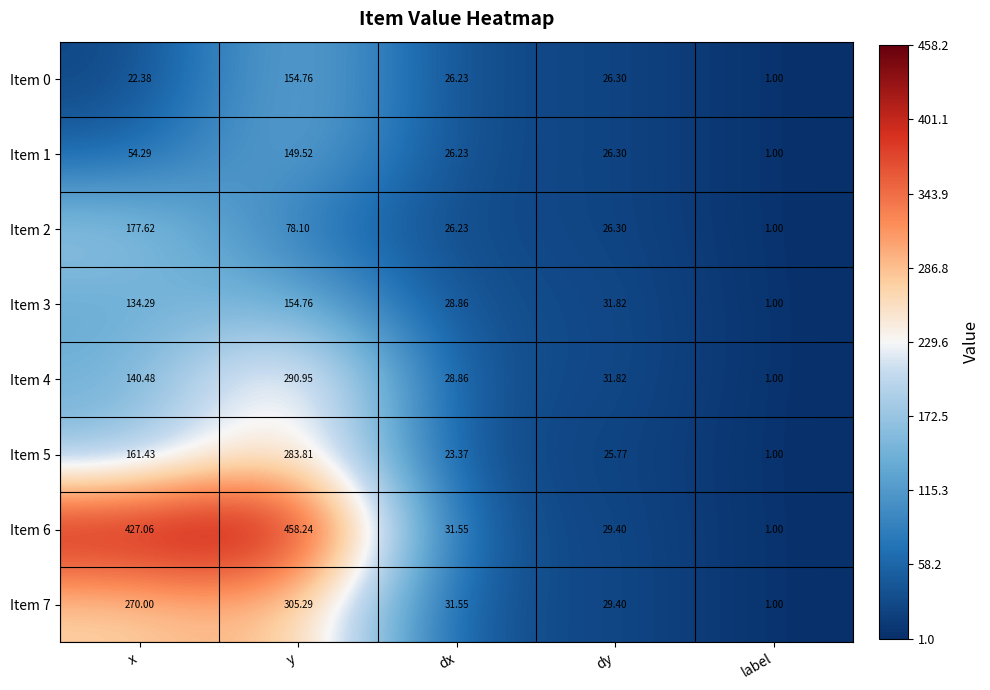

At which label is Item 7 closest to 153?

x